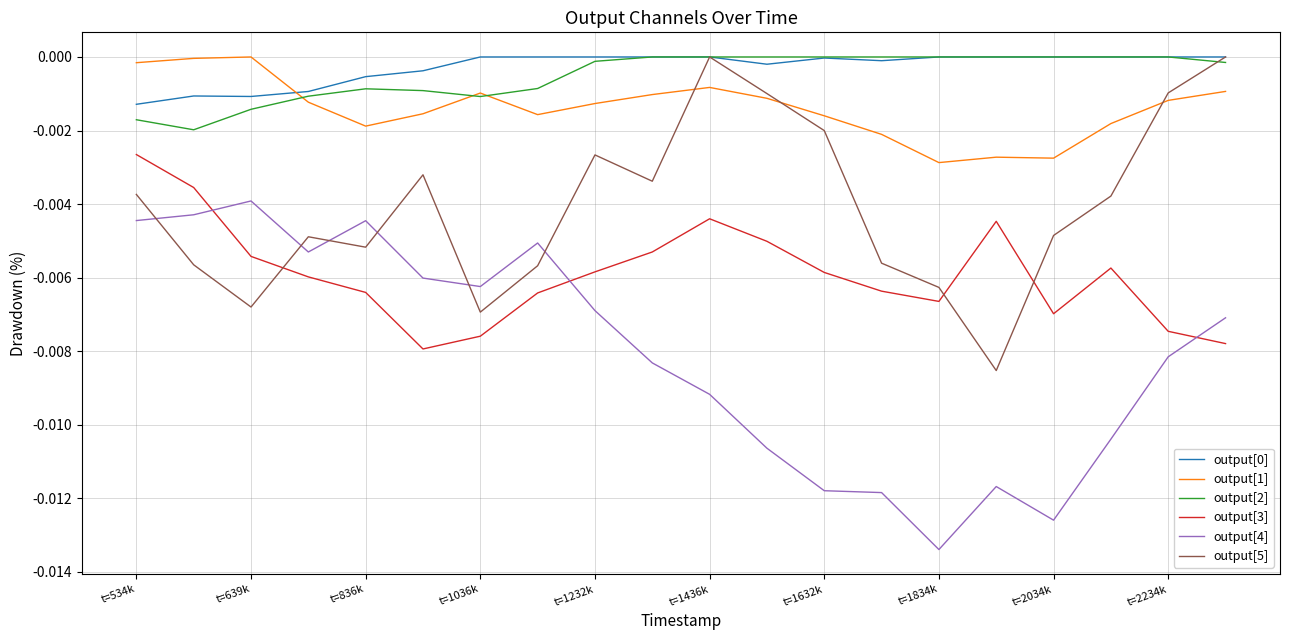

Which series has the widest spread of values?

output[4]